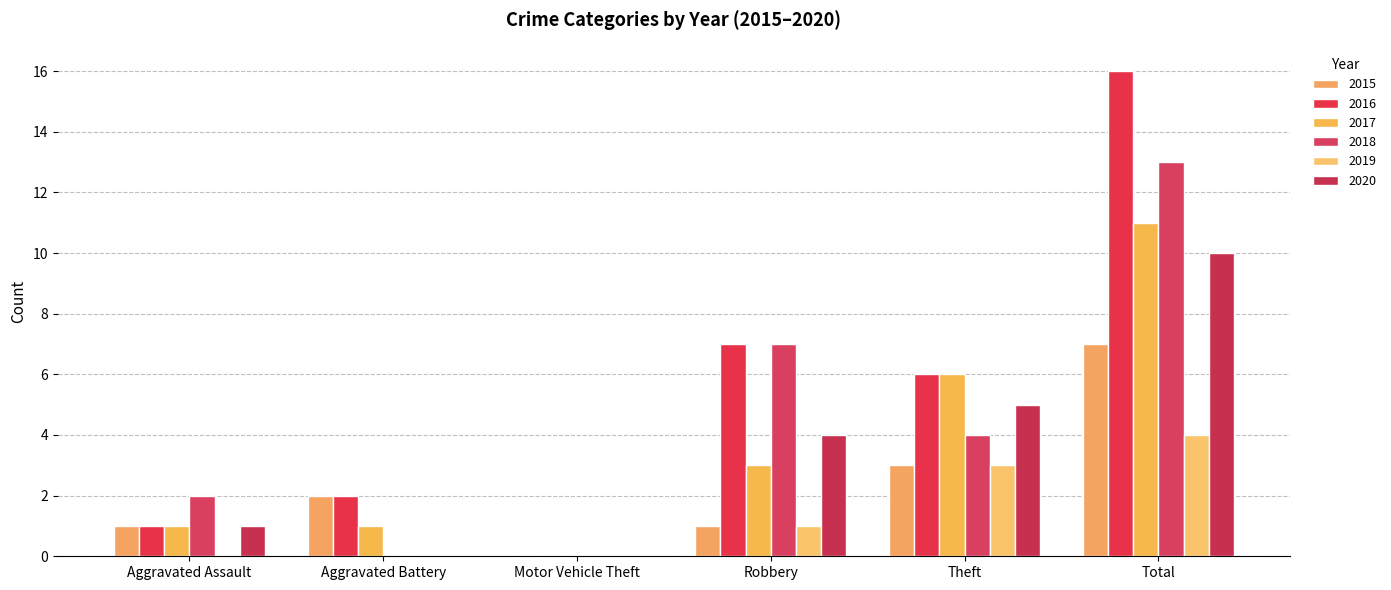

How many positive values does the 2016 series have?

5